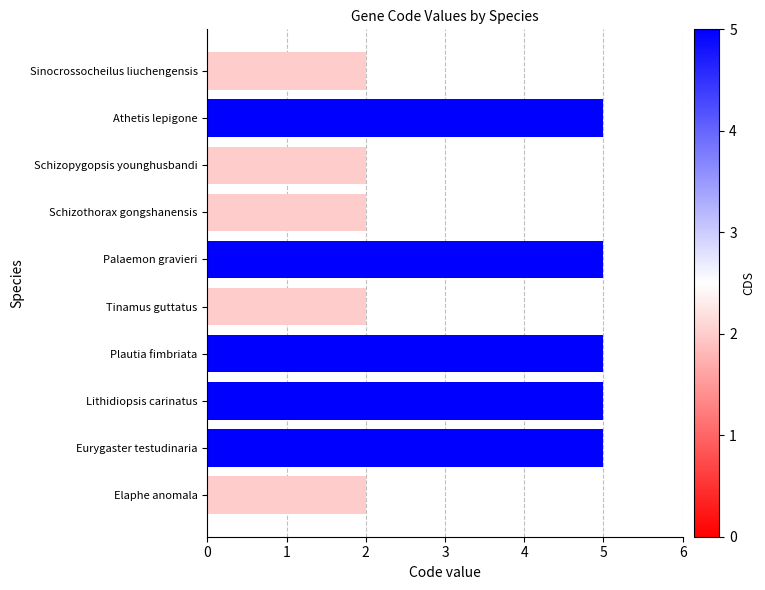

What is the greatest value displayed?

5